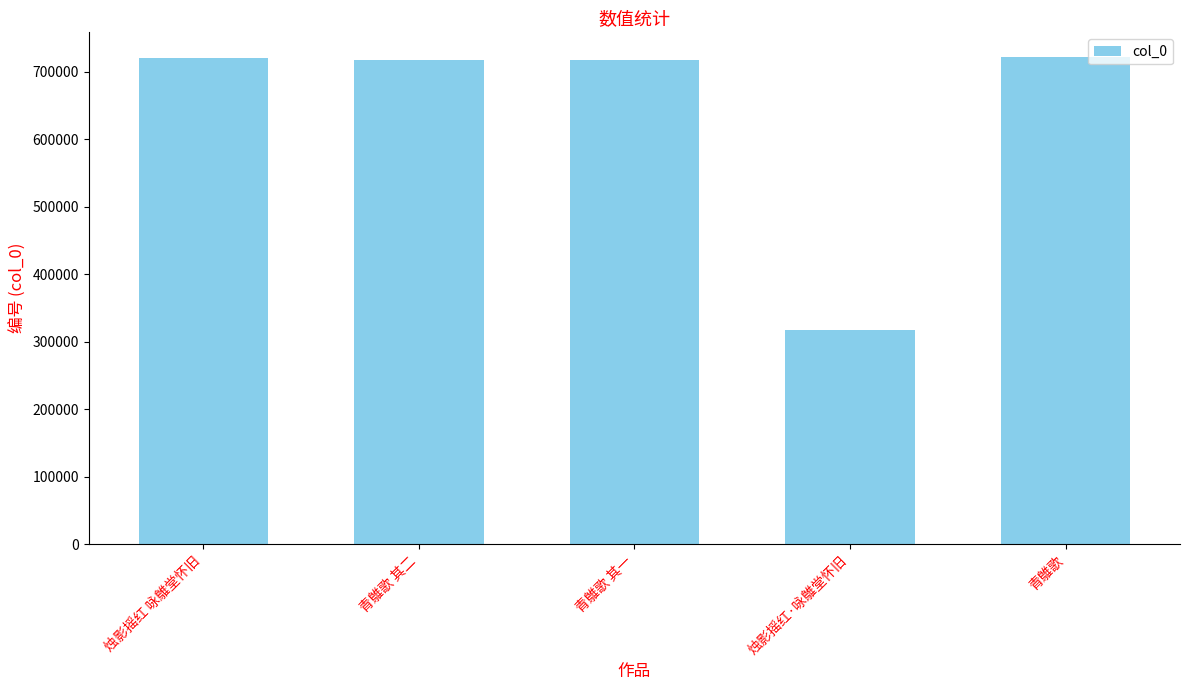

What is the maximum value shown in the chart?

722283